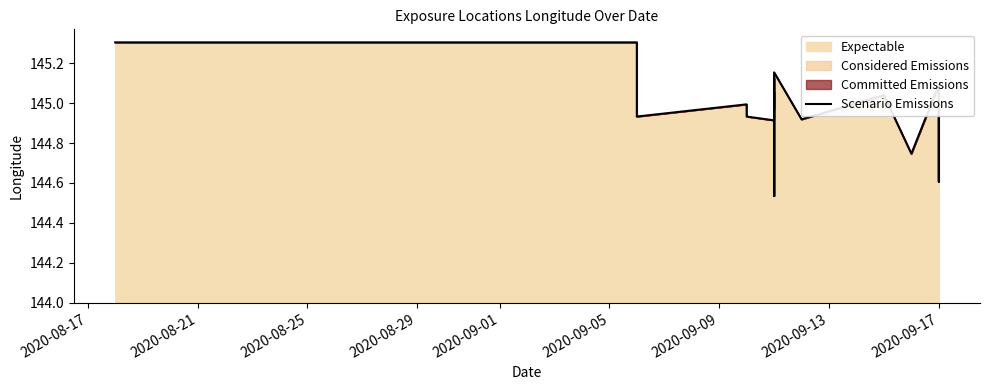

The value at 2020-08-21 is 207.6. True or false?

False